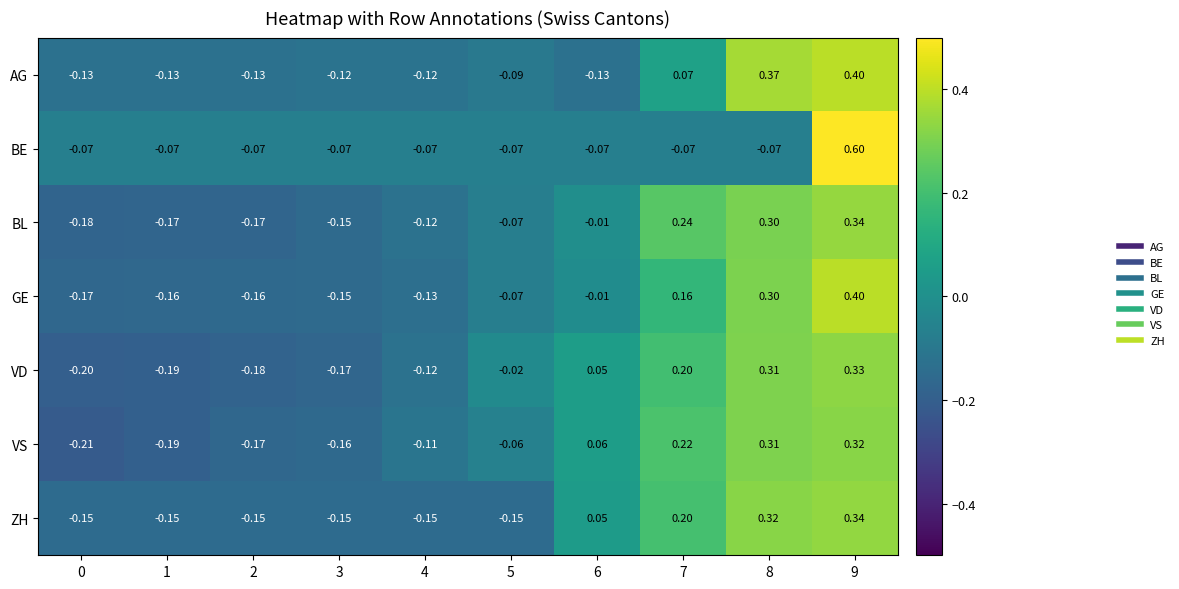

Which series changed the most between 1 and 3?

VS